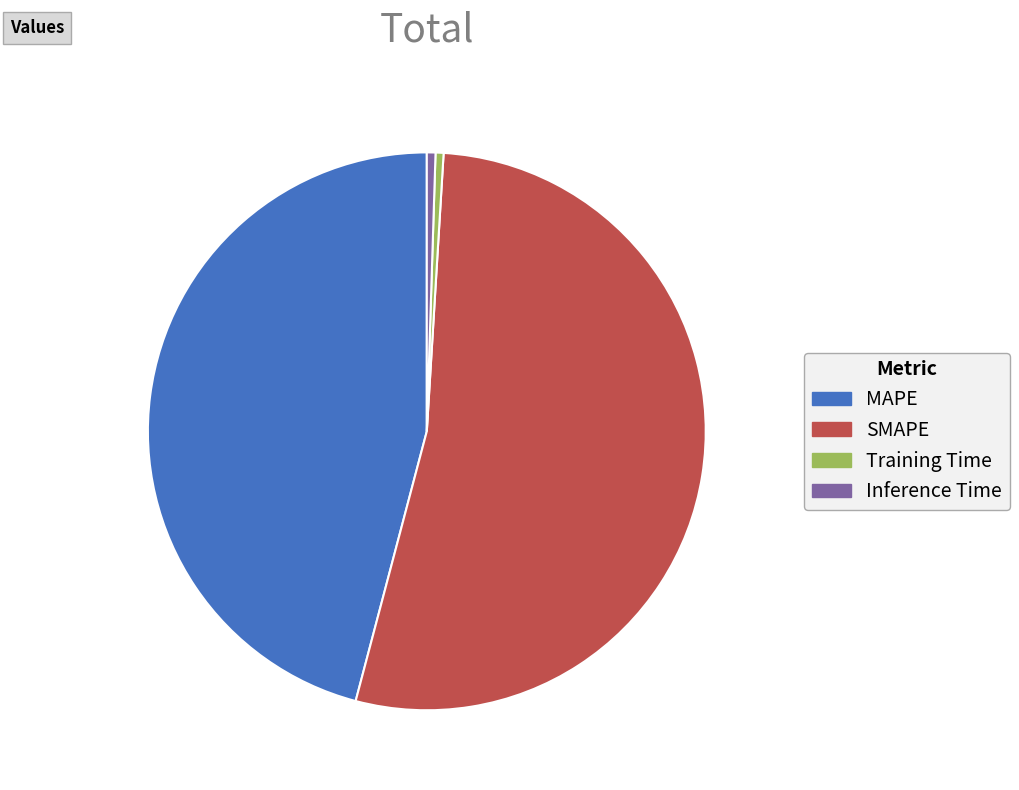

Which slice is the largest?

SMAPE